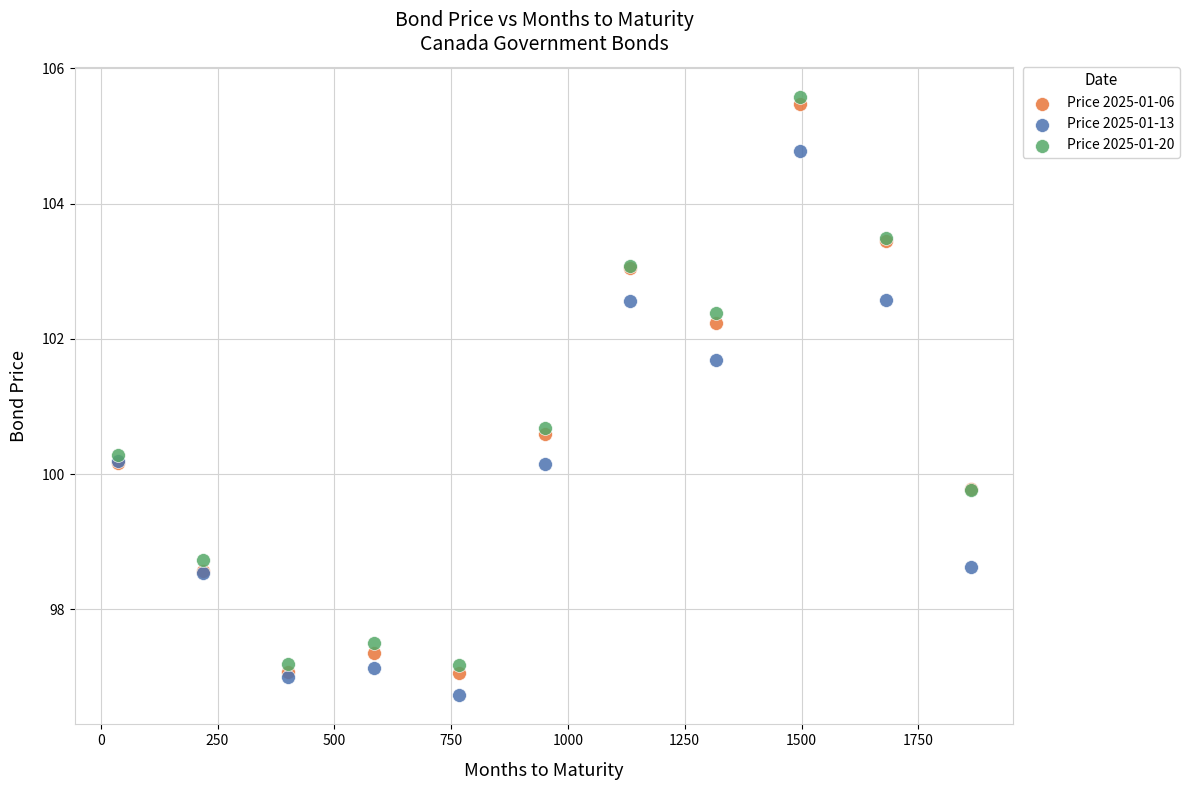

Which series has the widest spread of Y values?

Price 2025-01-06